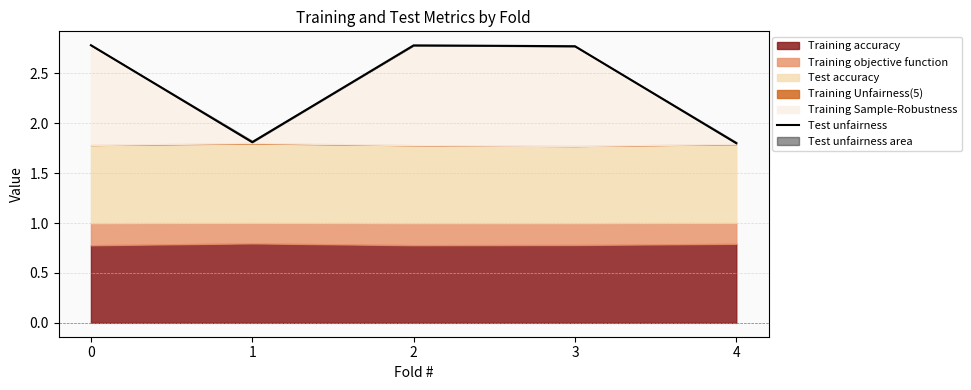

What value does the data have at 1?

1.8